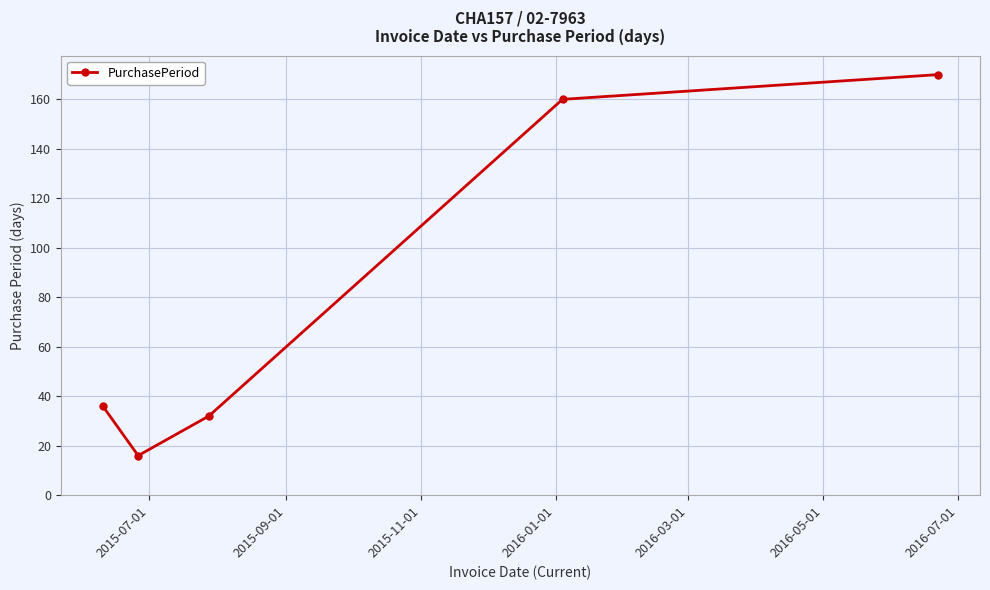

What is the difference between the maximum and second lowest values?

138